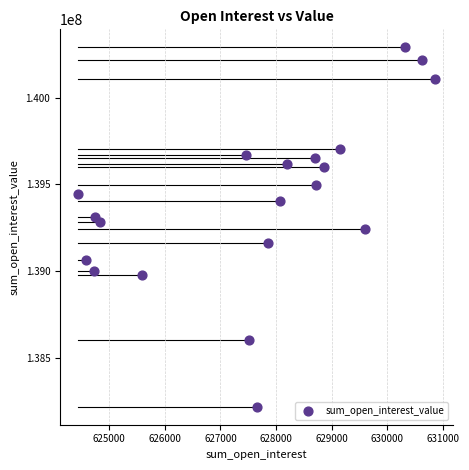

What is the range of X values (max minus min)?

6425.8